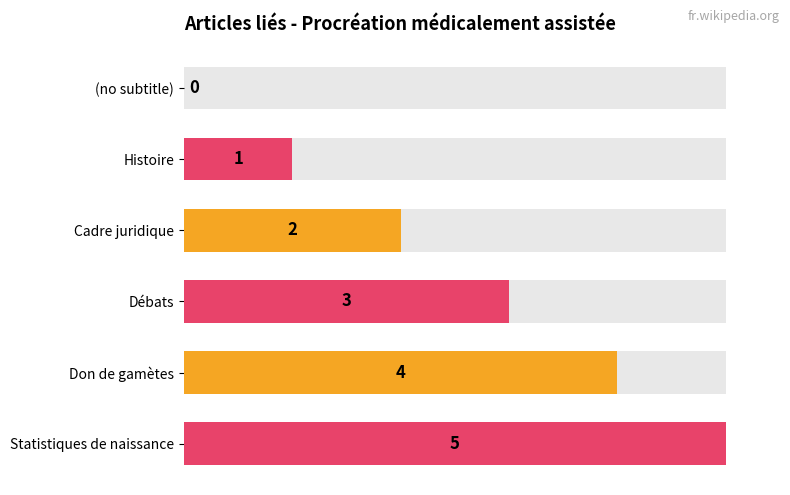

What is the greatest value displayed?

5